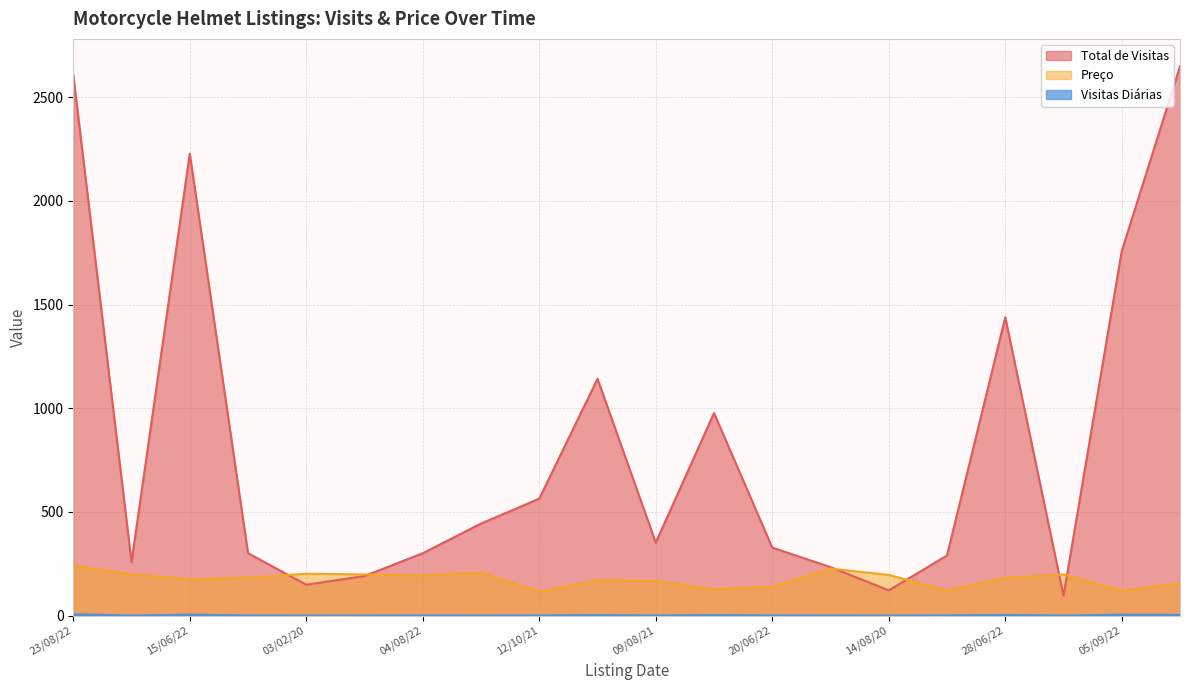

Is it true that Preço equals 115.1 at 12/10/21?

True